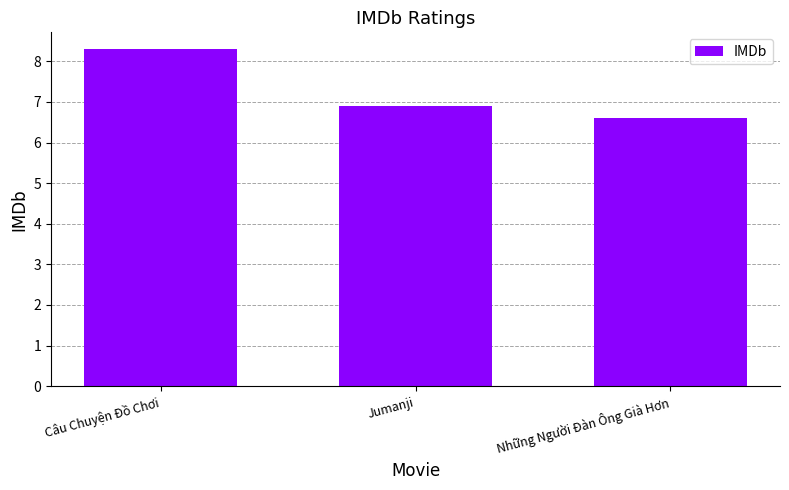

The chart shows a value of 5.4 at Câu Chuyện Đồ Chơi. True or false?

False